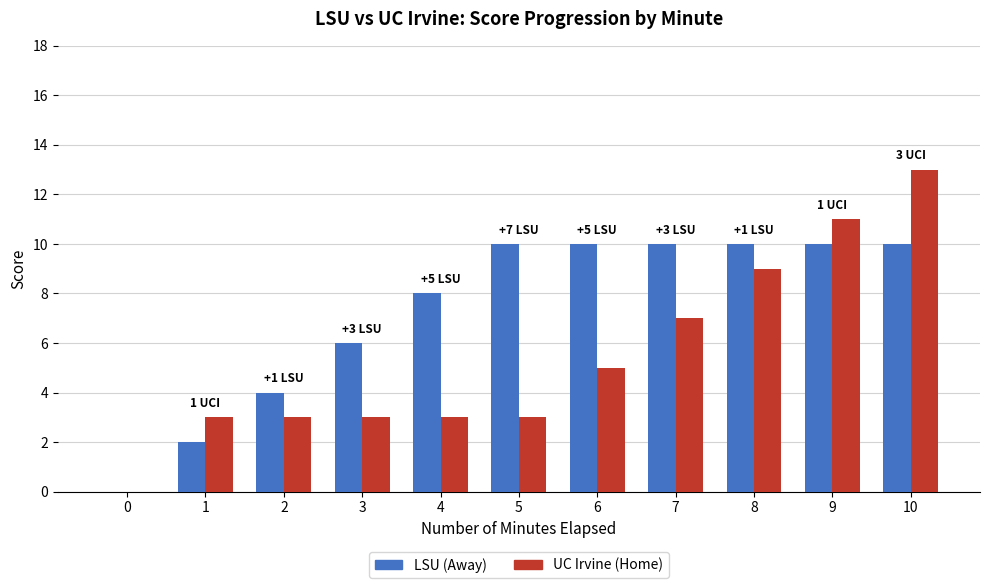

What is the total value across all series at 6?

15